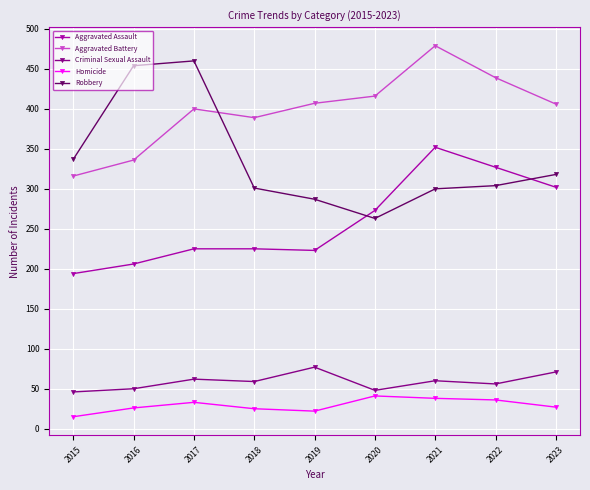

True or false: Robbery and Homicide intersect in this chart.

False